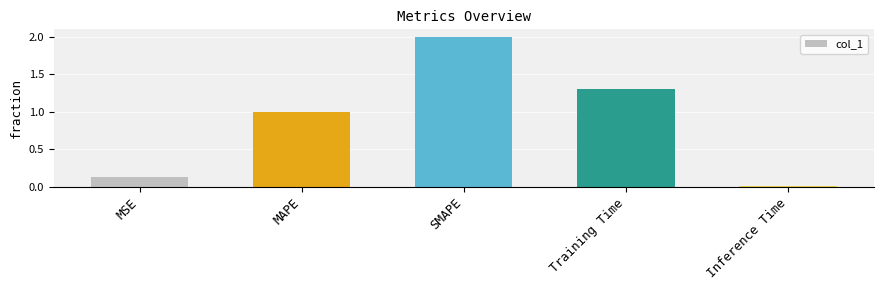

What value does the data have at SMAPE?

2.0